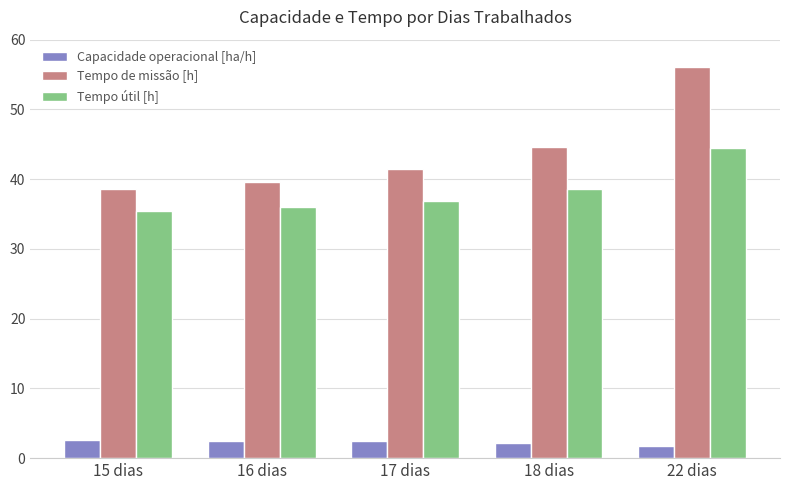

What is the approximate value of Tempo útil [h] at 22 dias?

44.5